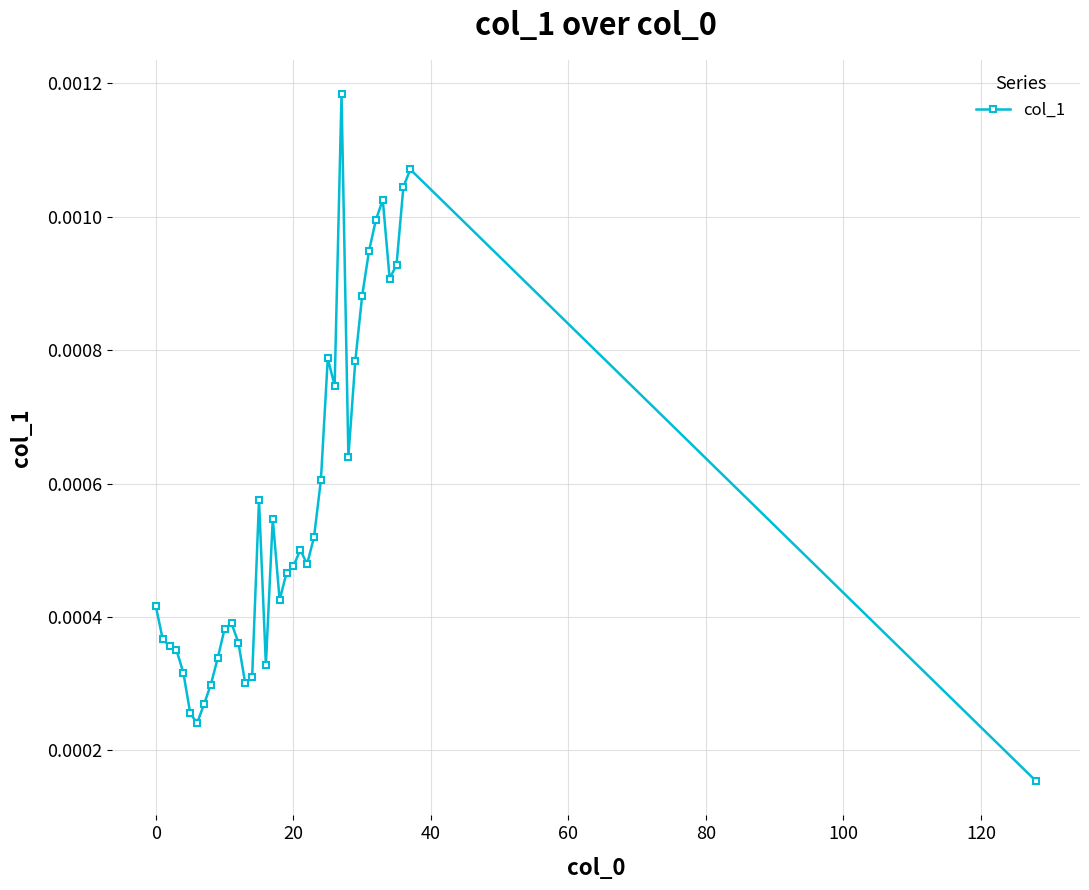

Count the values in the range 0 to 1.

39